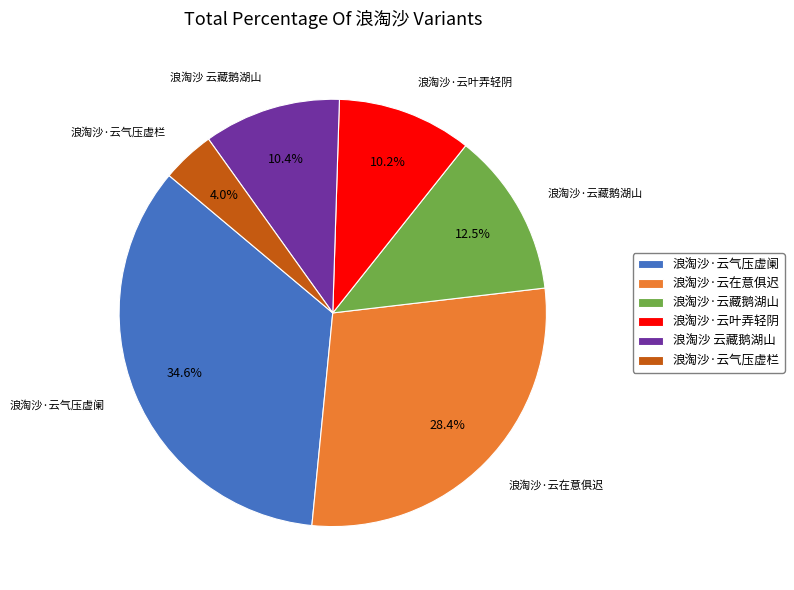

The 浪淘沙·云气压虚阑 slice represents 35% of the pie. True or false?

True